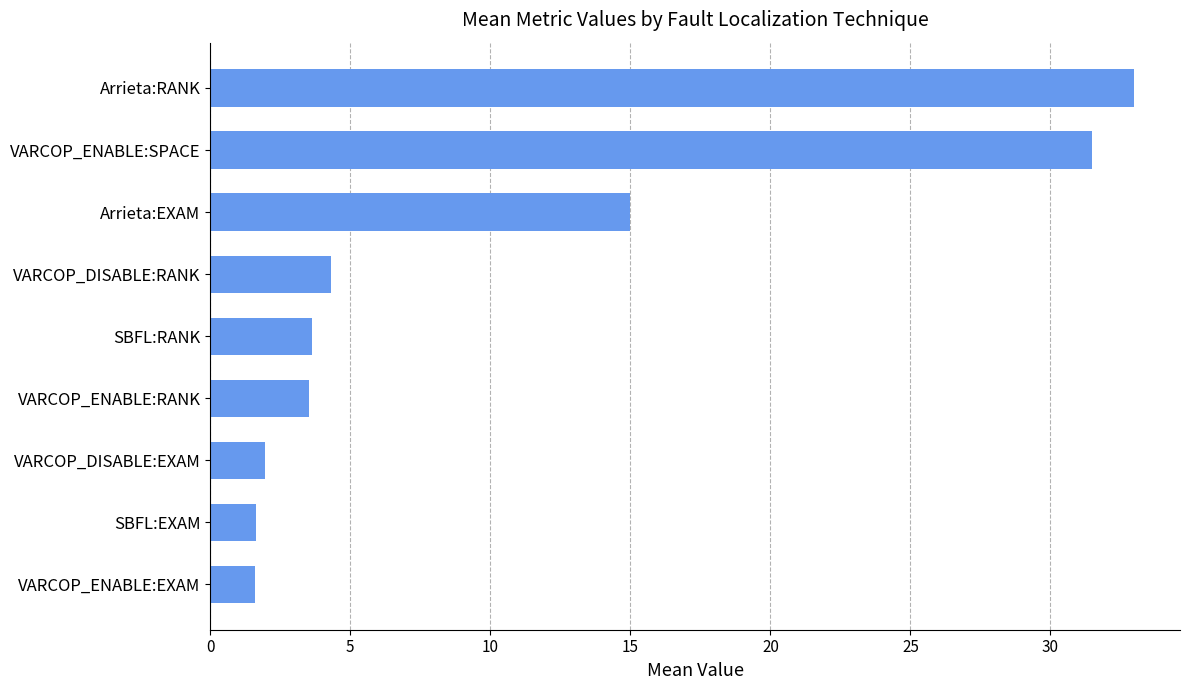

The value at VARCOP_DISABLE:RANK is 4.3. True or false?

True